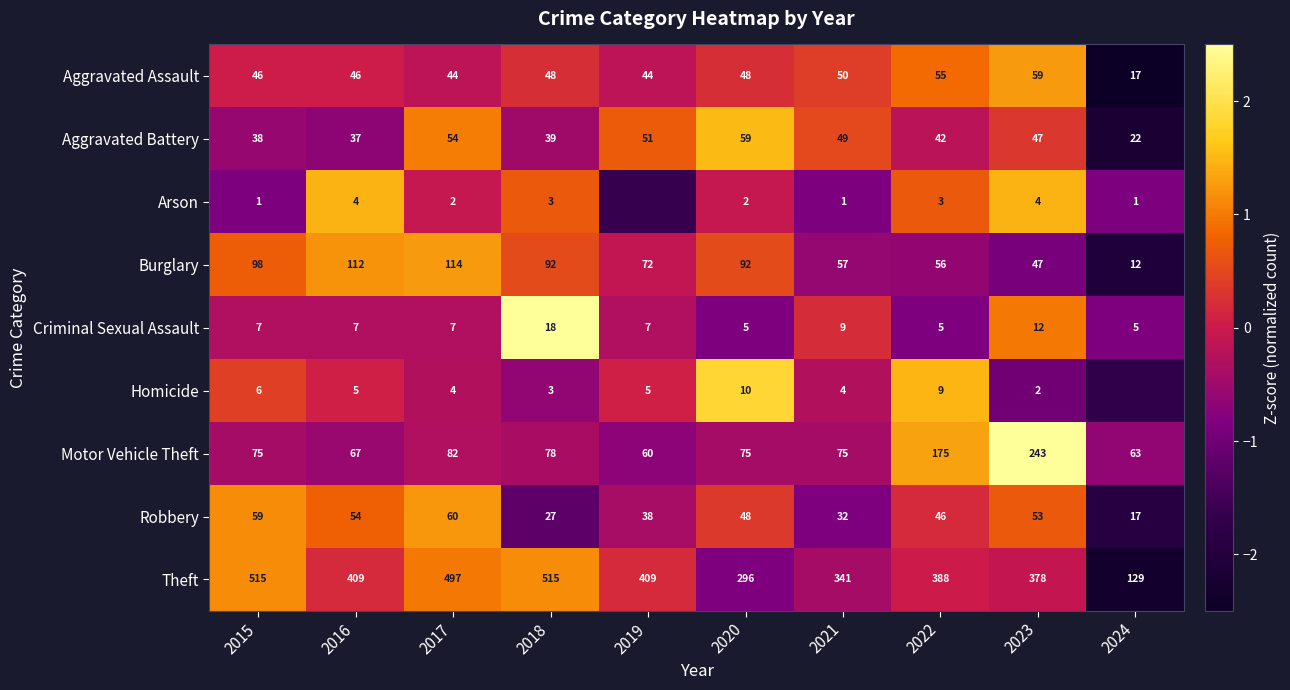

The value of Criminal Sexual Assault at 2017 is -0.1. True or false?

False